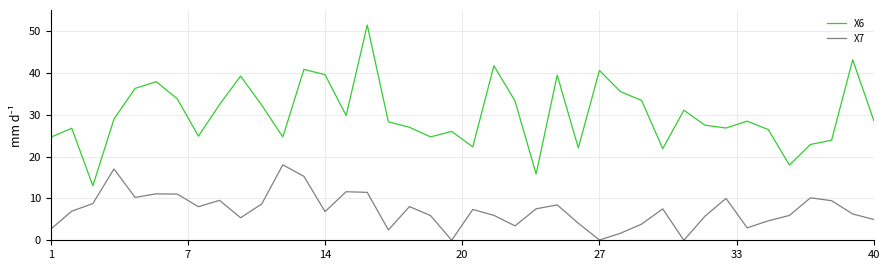

Which series has the largest total across all categories?

X6